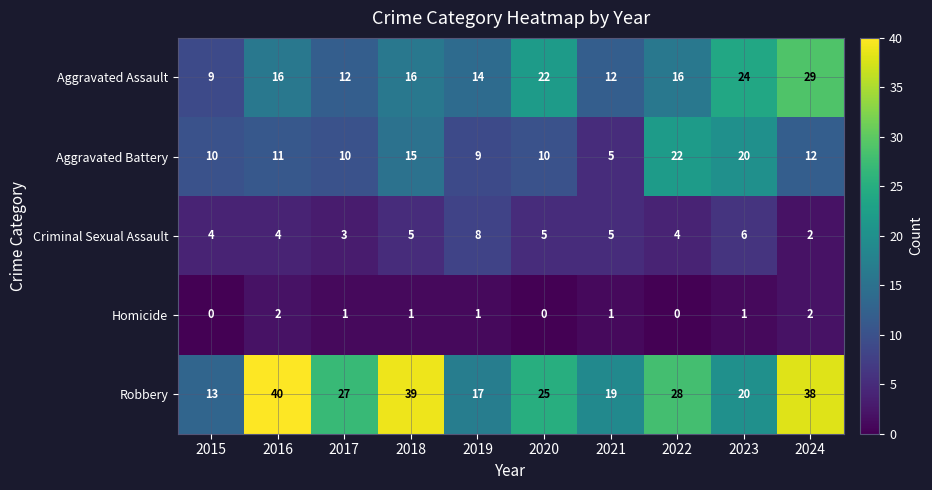

The Homicide series shows 1 at 2019. True or false?

True